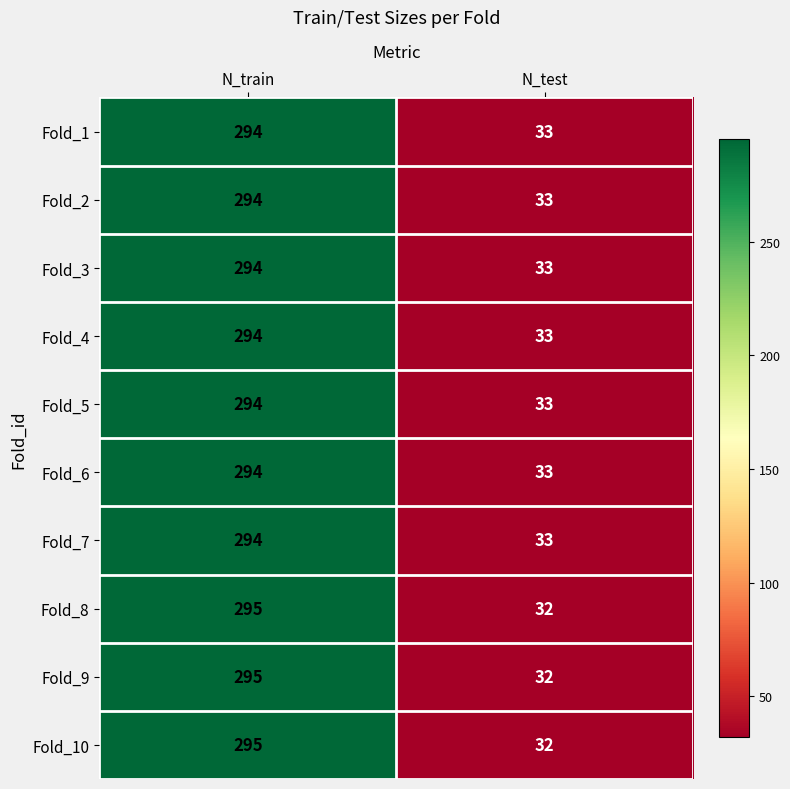

Rank the categories by Fold_7 value from highest to lowest.

N_train, N_test